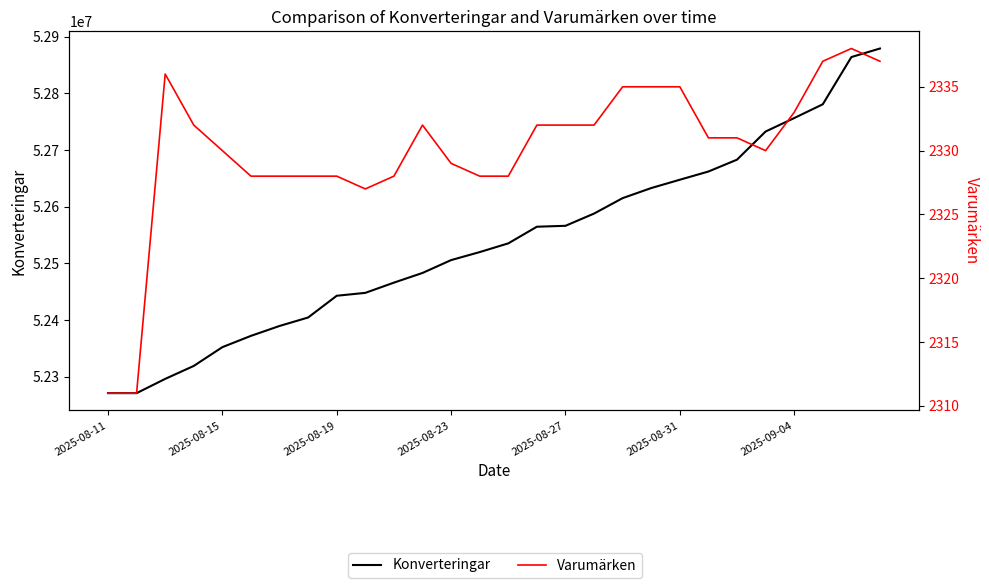

Where does the Konverteringar series first go above 52535398?

15